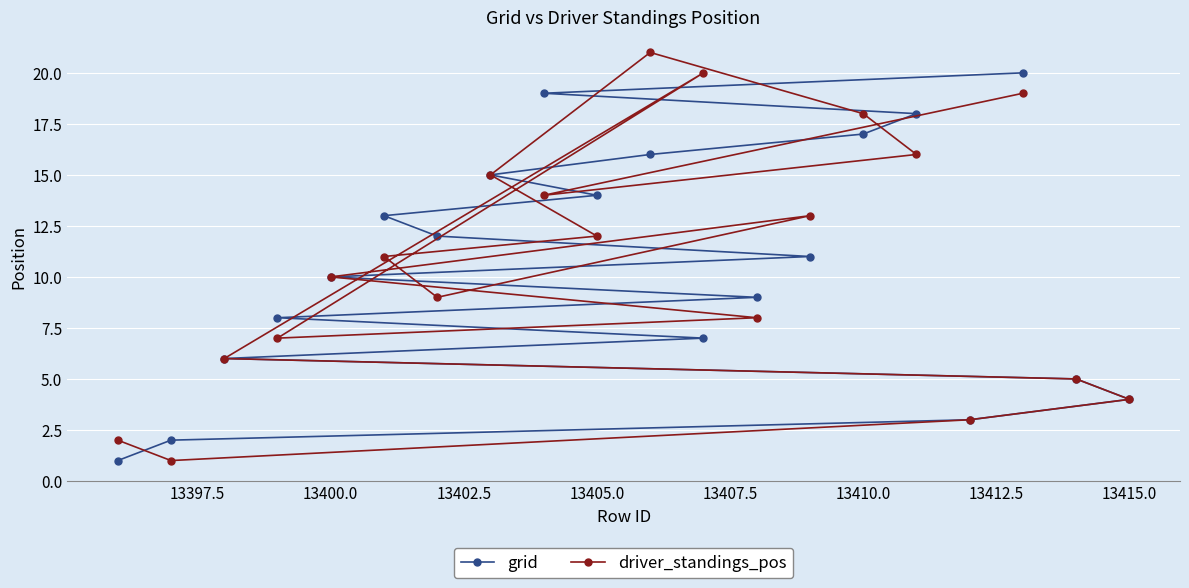

Rank the series by their maximum value, from lowest to highest.

grid, driver_standings_pos